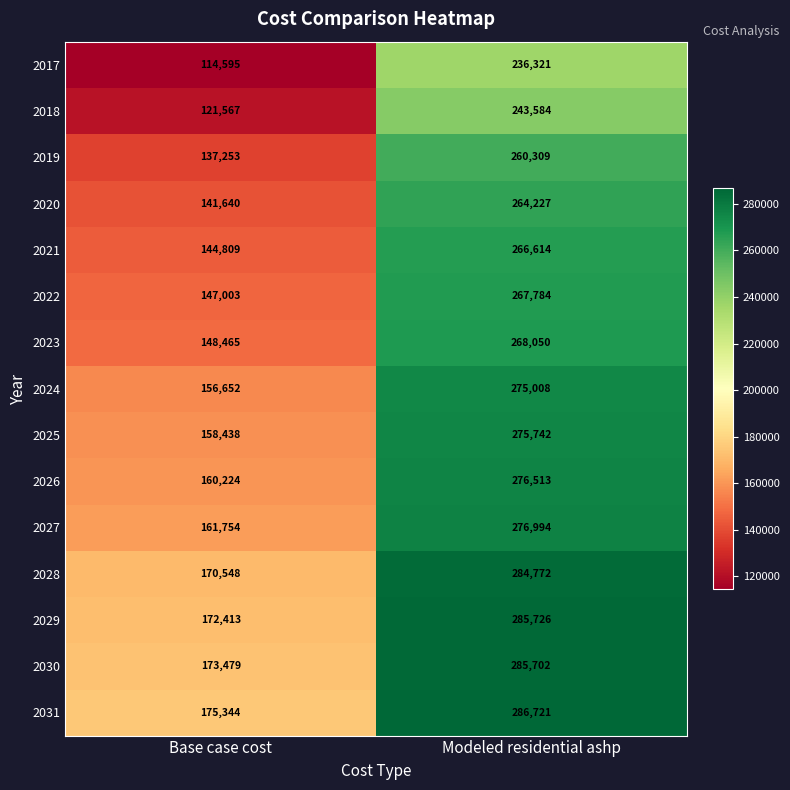

At Base case cost, list the series in order from smallest to largest.

2017, 2018, 2019, 2020, 2021, 2022, 2023, 2024, 2025, 2026, 2027, 2028, 2029, 2030, 2031